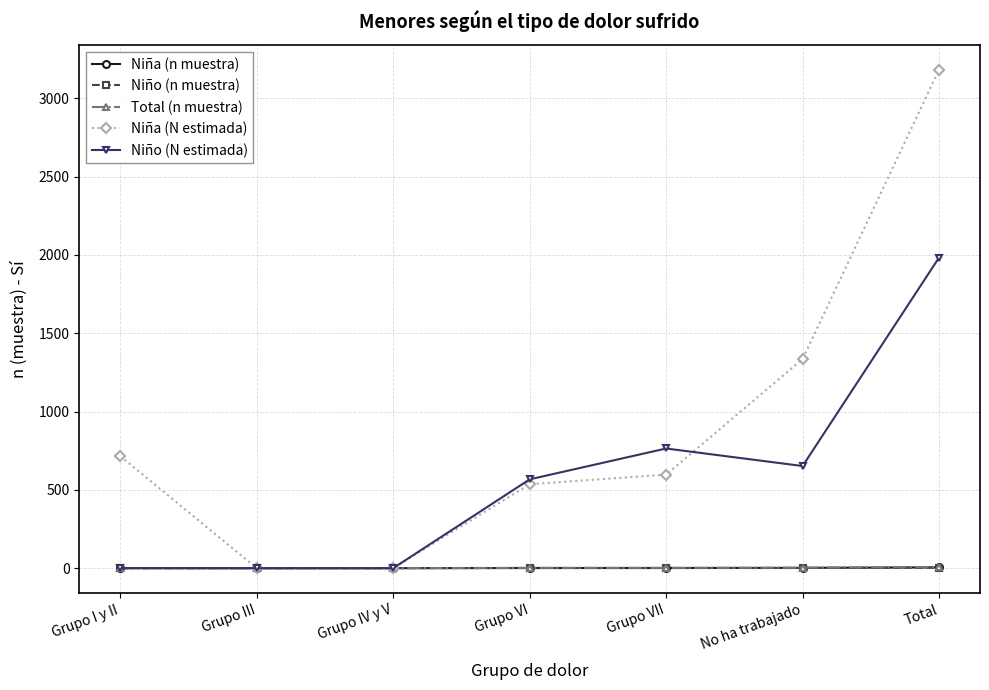

Which series changed the most between Grupo IV y V and Grupo VI?

Niño (N estimada)